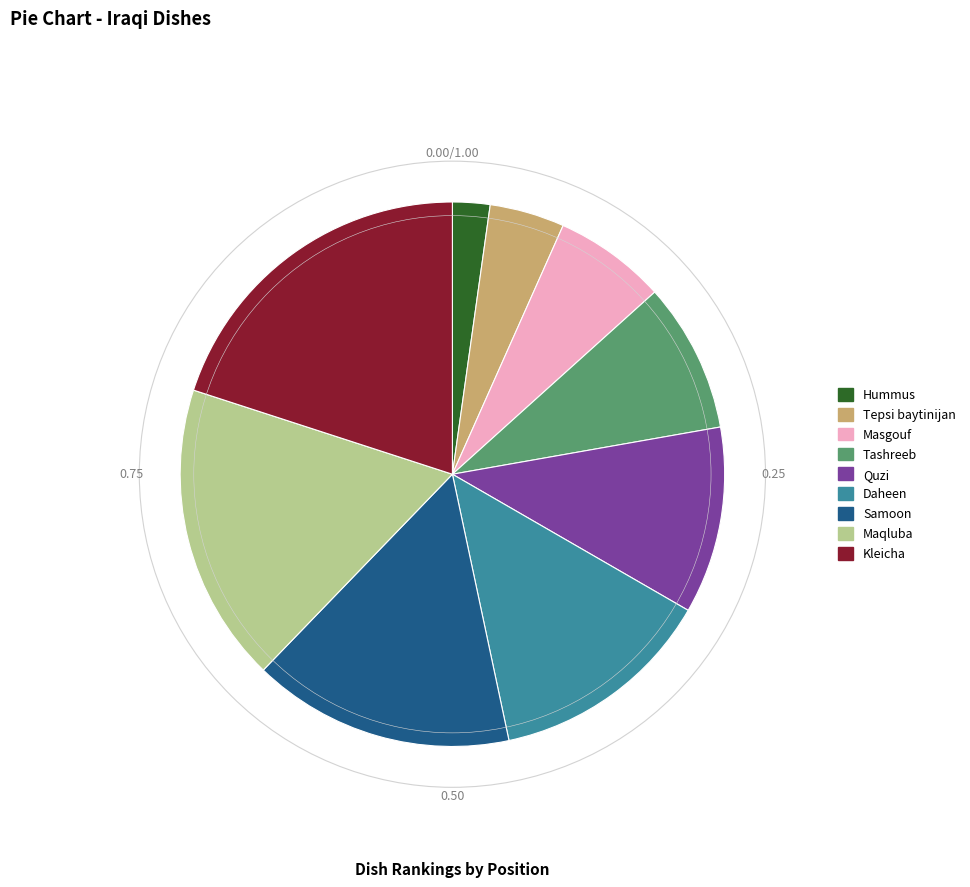

Do Tepsi baytinijan and Samoon together represent more than half of the pie?

No